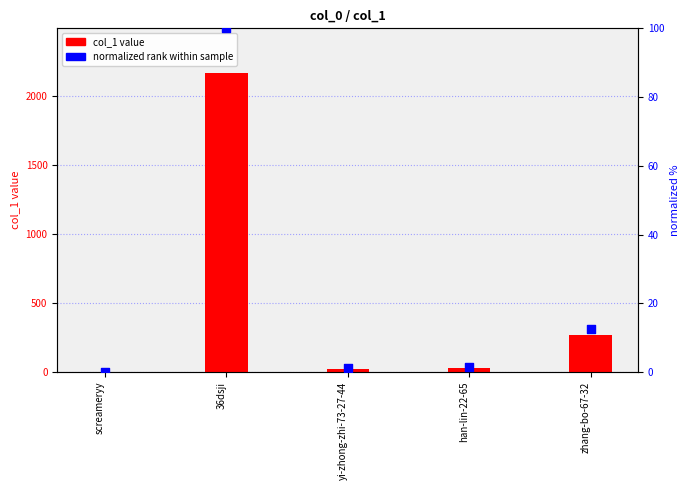

Which series has the largest Y range (max minus min)?

col_1